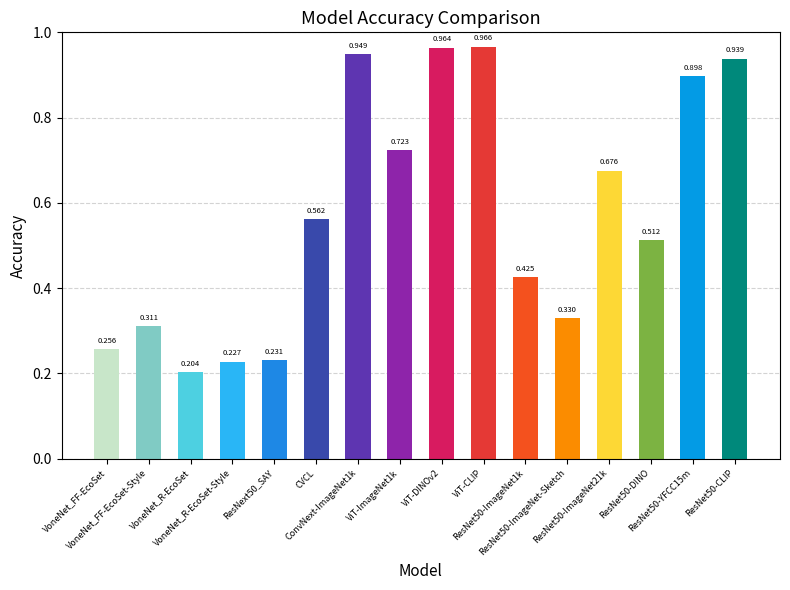

How many bars are there in total?

16